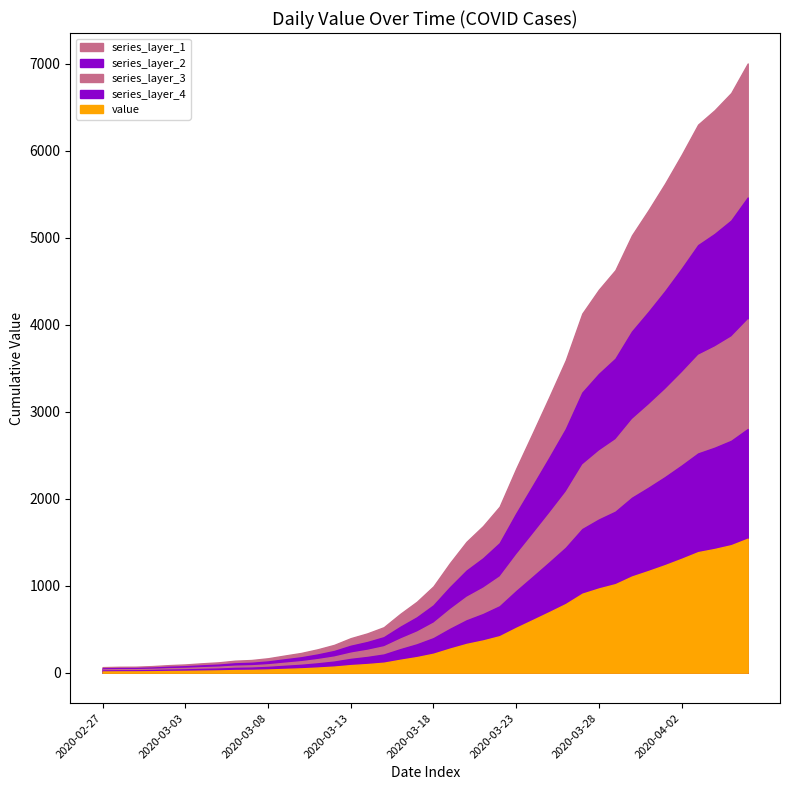

At which label does the data first exceed 993?

2020-03-19